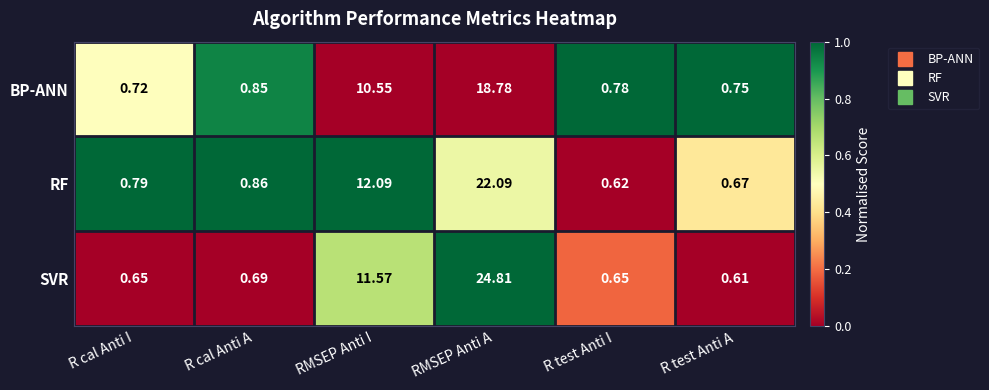

Between R cal Anti A and RMSEP Anti A, which series saw the biggest shift?

SVR